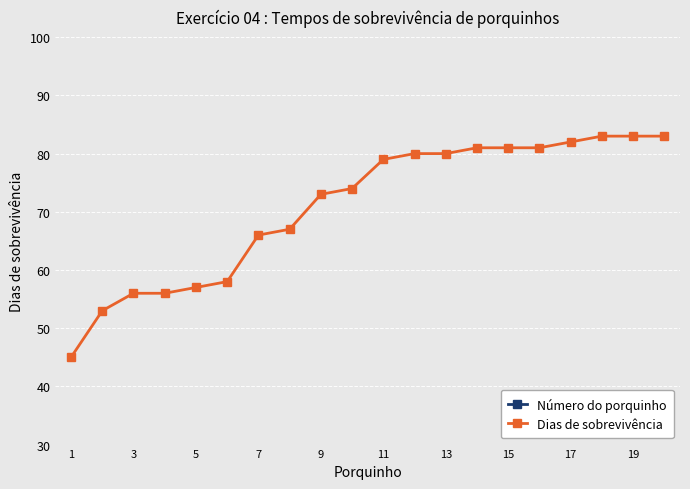

What is the greatest value displayed?

83